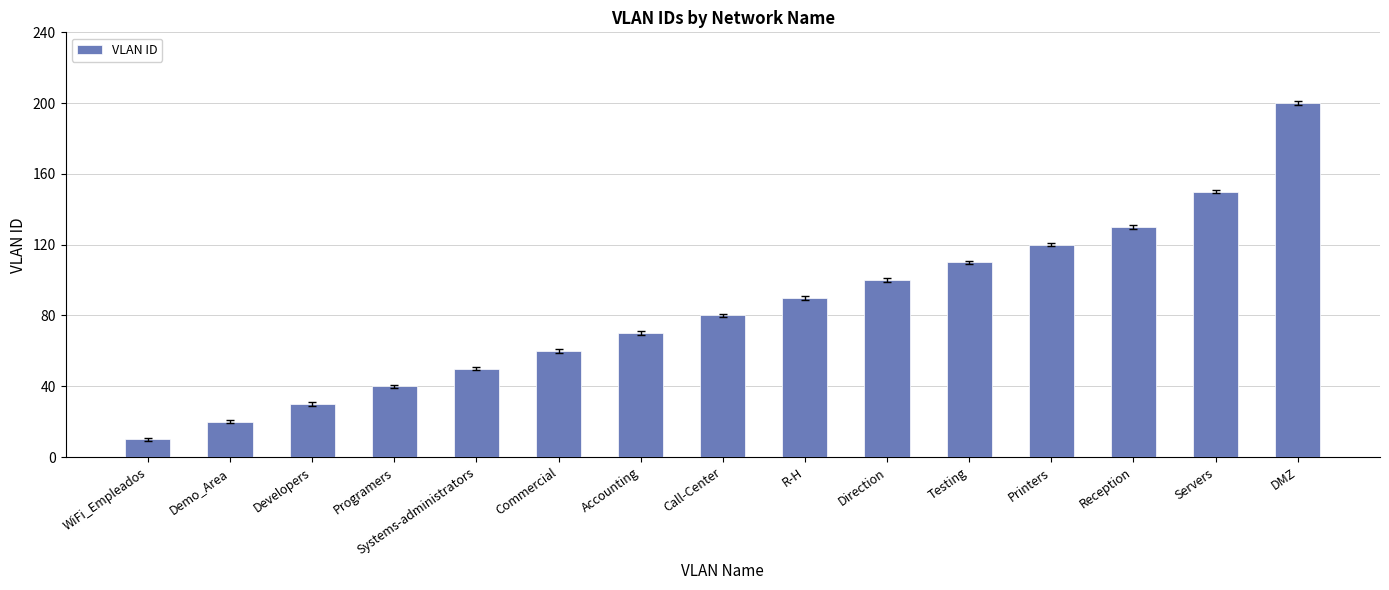

What is the label of the 7th bar from the left?

Accounting